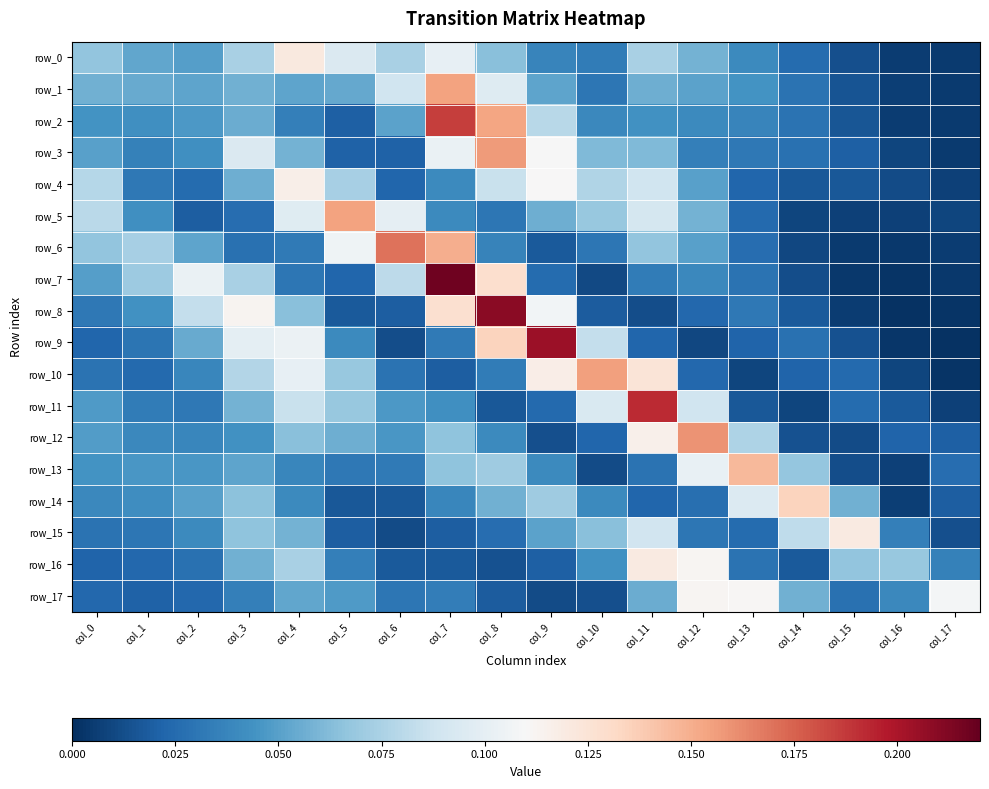

At which category is the sum across all series the highest?

col_7